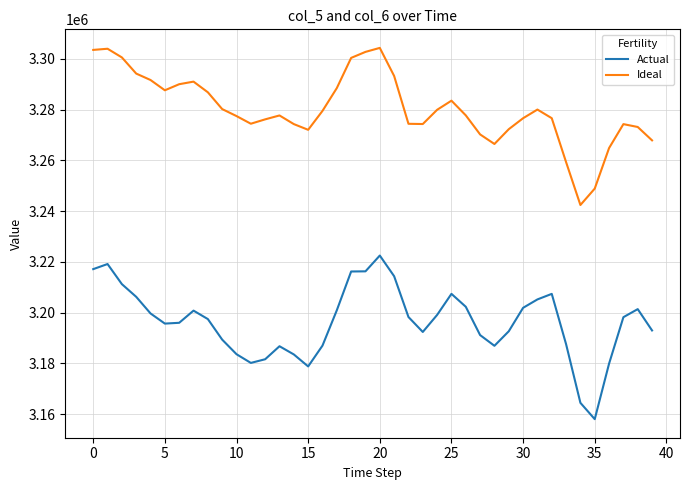

True or false: Actual and Ideal intersect in this chart.

False